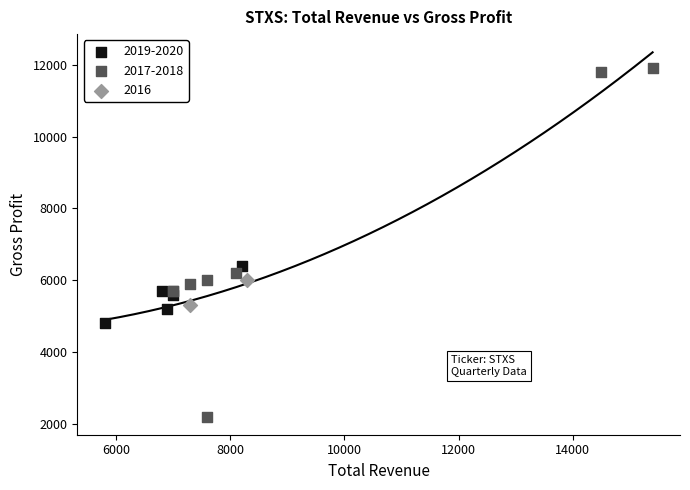

Which series has the largest Y range (max minus min)?

2017-2018